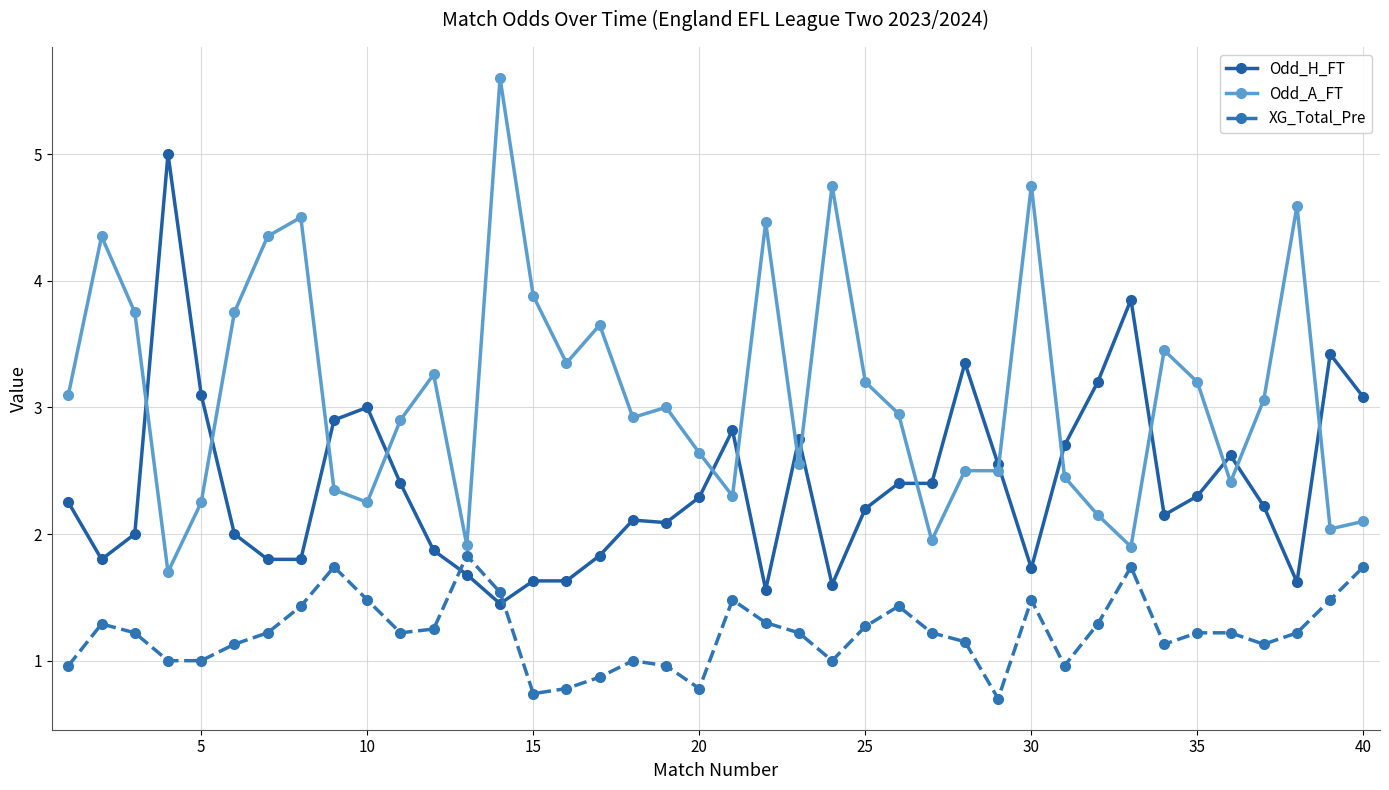

Which series has the largest total across all categories?

Odd_A_FT